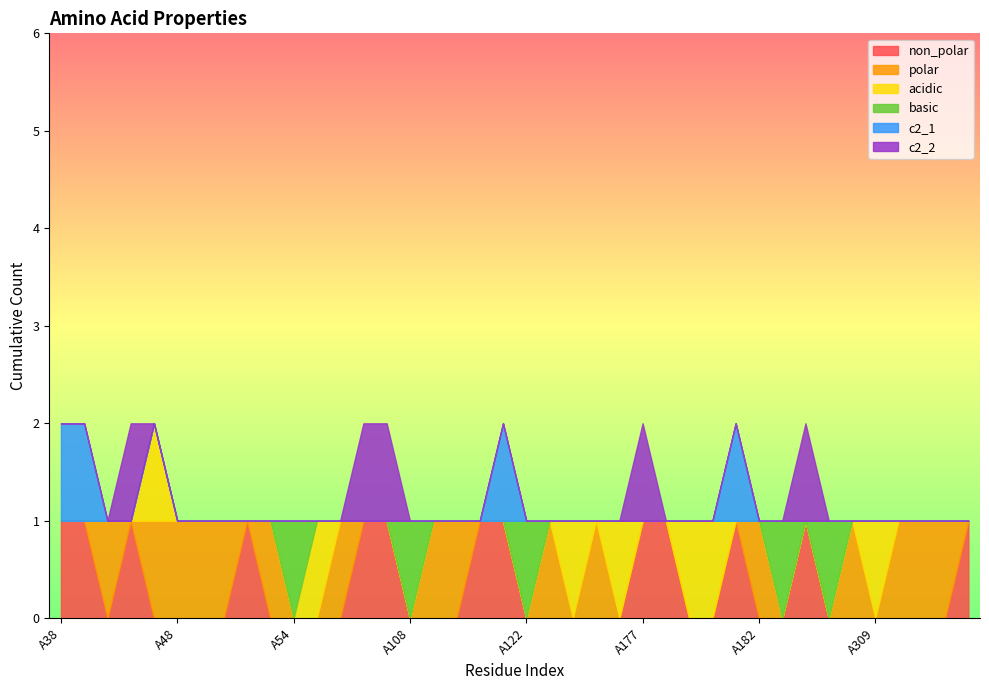

True or false: c2_2 has a value of -1 at A108.

False